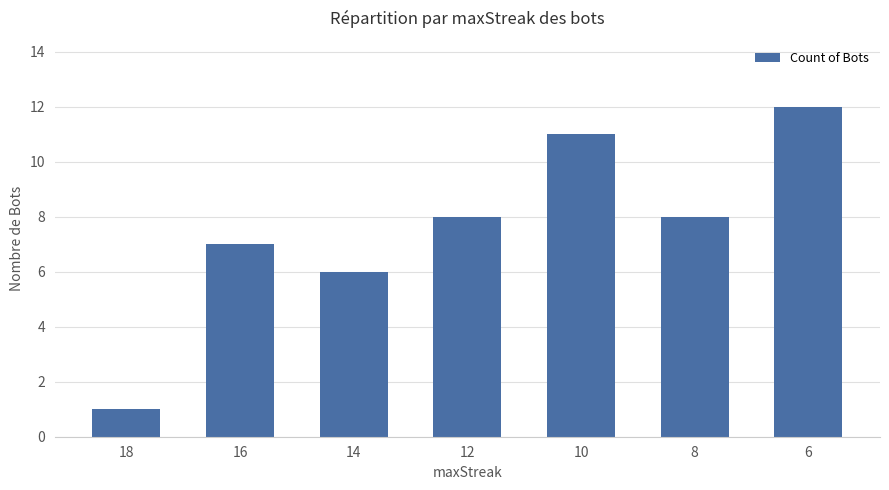

Which category has the highest value across all series?

6